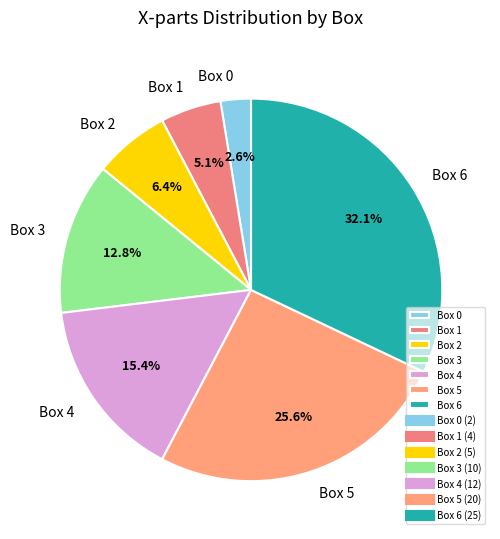

Which category has the smallest portion of the pie?

Box 0